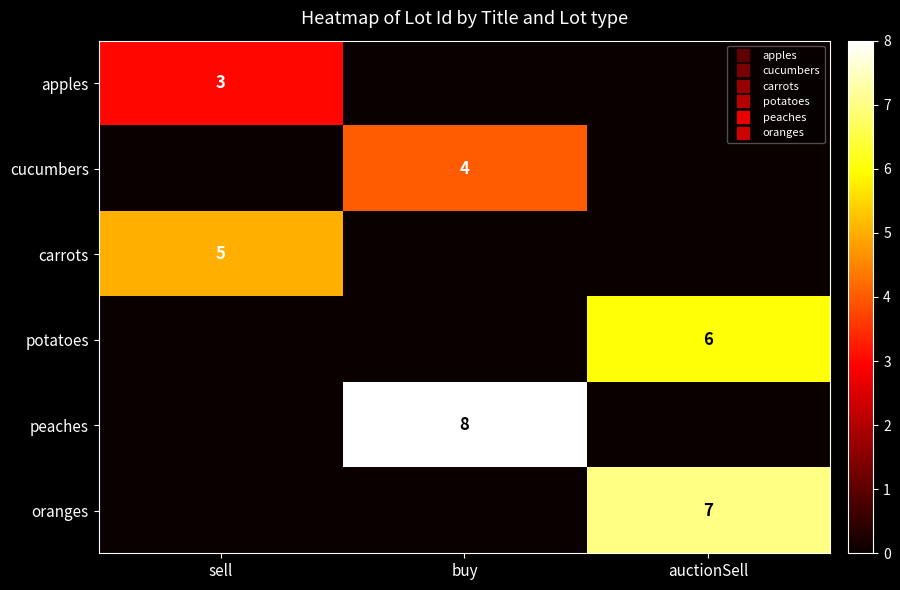

Rank the series at auctionSell from highest to lowest value.

oranges, potatoes, apples, cucumbers, carrots, peaches